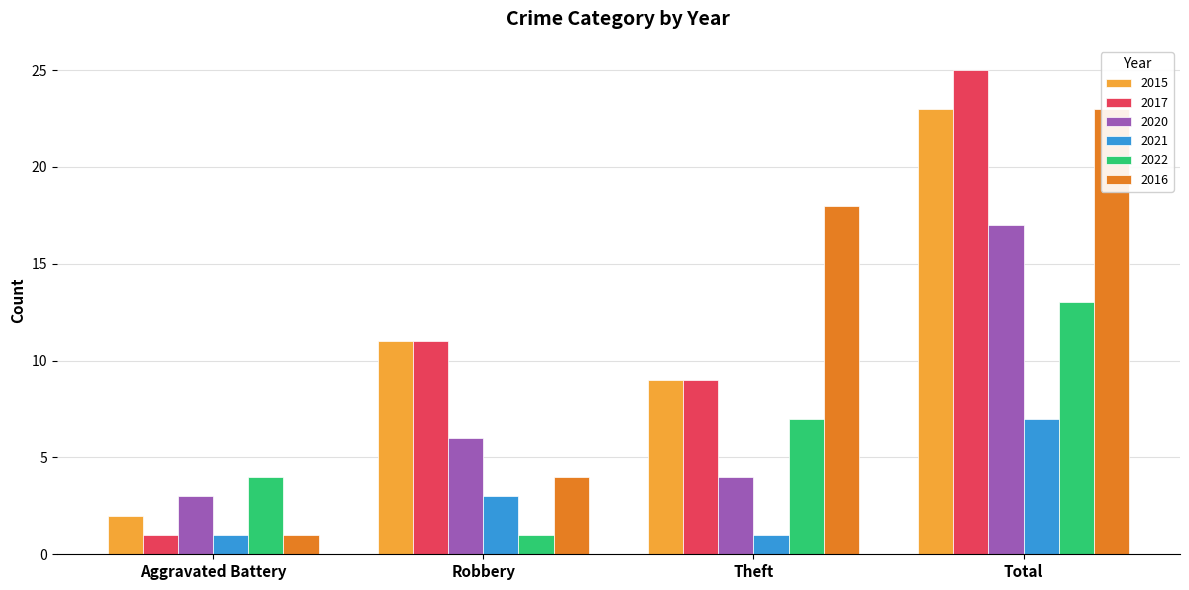

What are all the series names shown in the legend?

2015, 2017, 2020, 2021, 2022, 2016